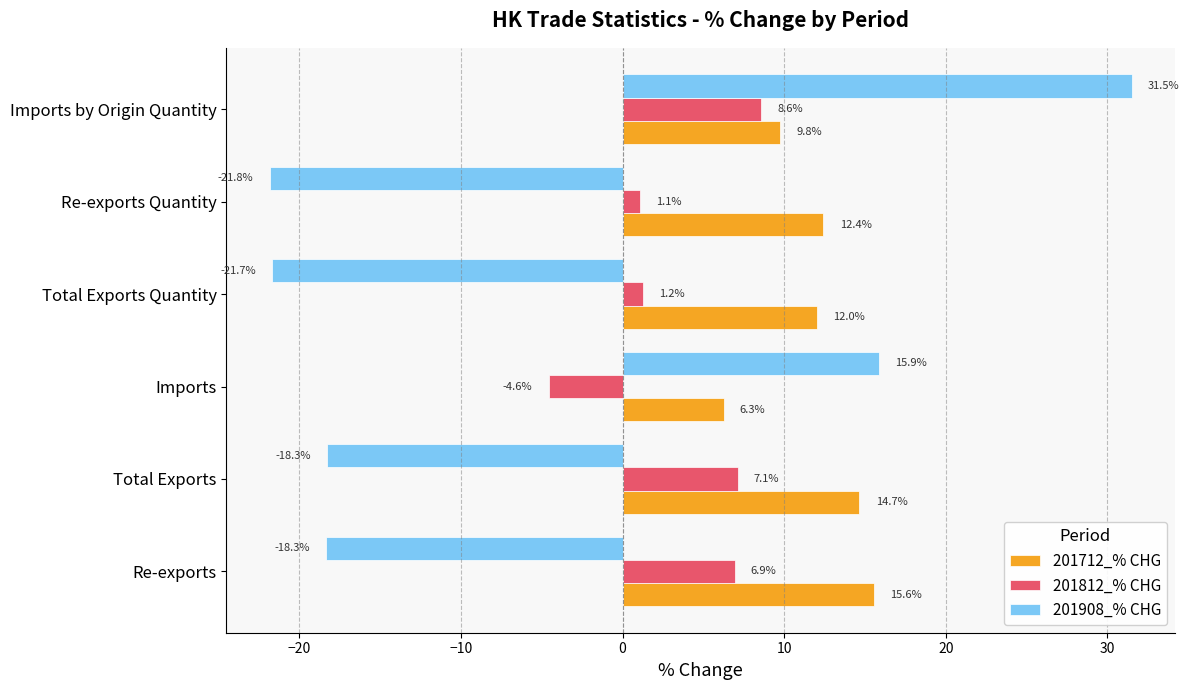

What are all the series names shown in the legend?

201712_% CHG, 201812_% CHG, 201908_% CHG